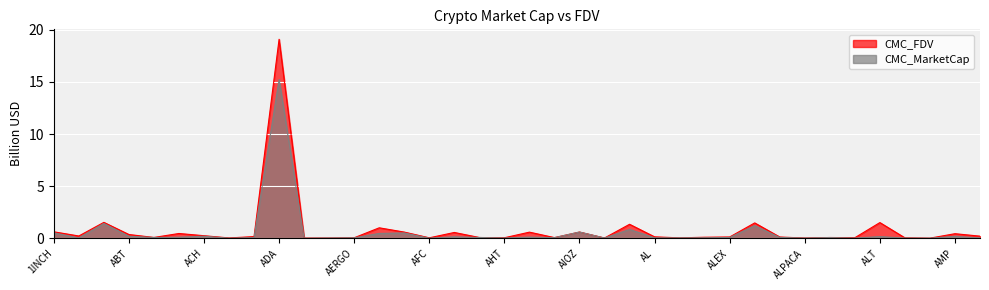

Which label corresponds to the largest value in the chart?

ADA